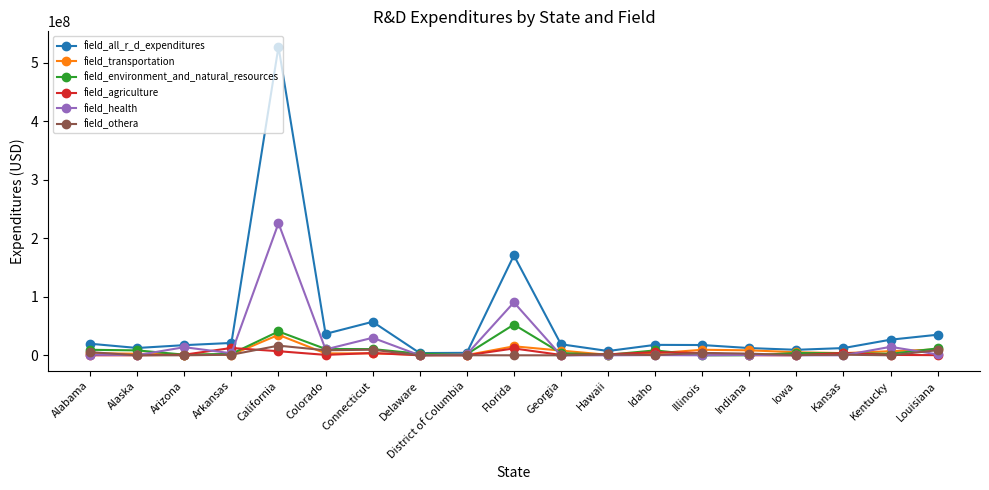

What position from the left is Illinois?

14